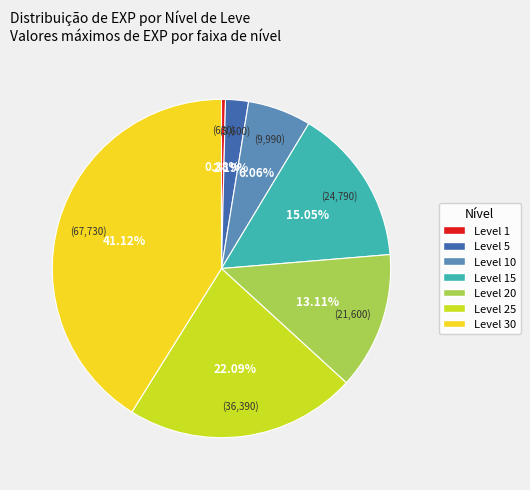

Which has a higher value, Level 30 or Level 5?

Level 30